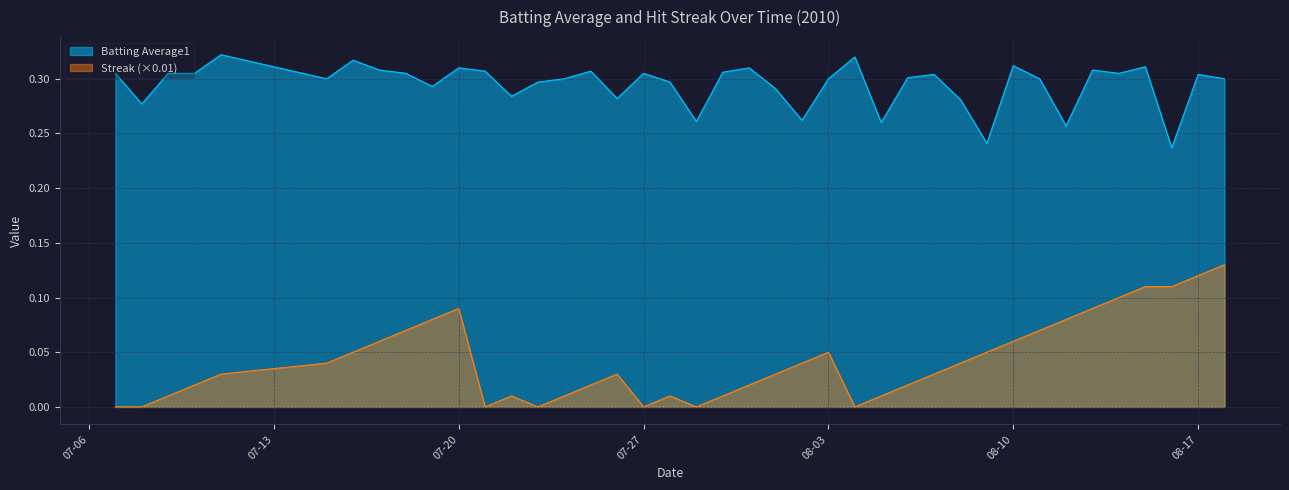

True or false: Streak and Batting Average1 intersect in this chart.

False